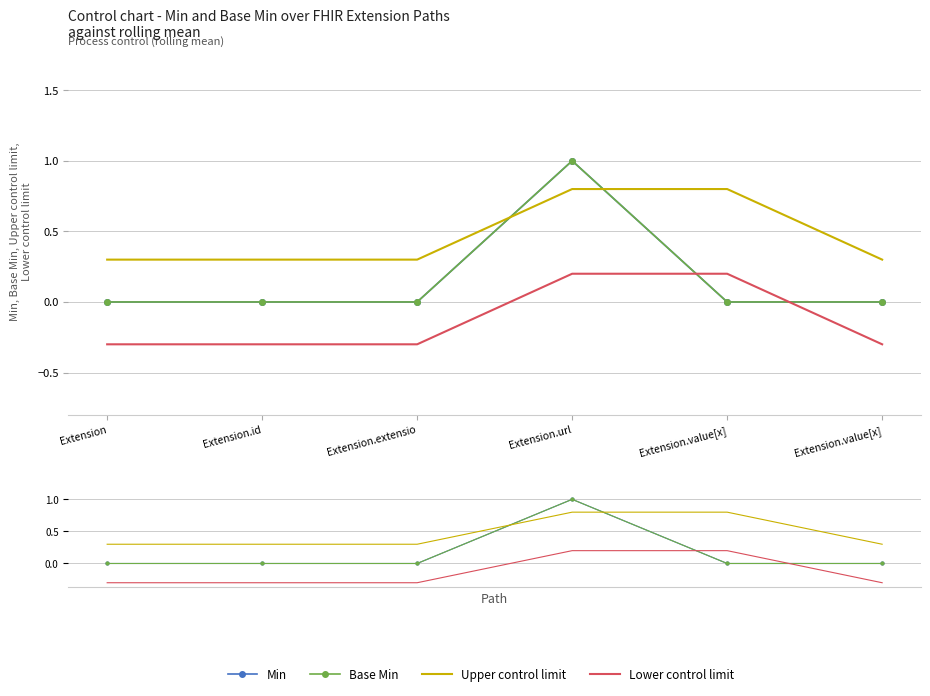

What is the maximum value shown in the chart?

1.0